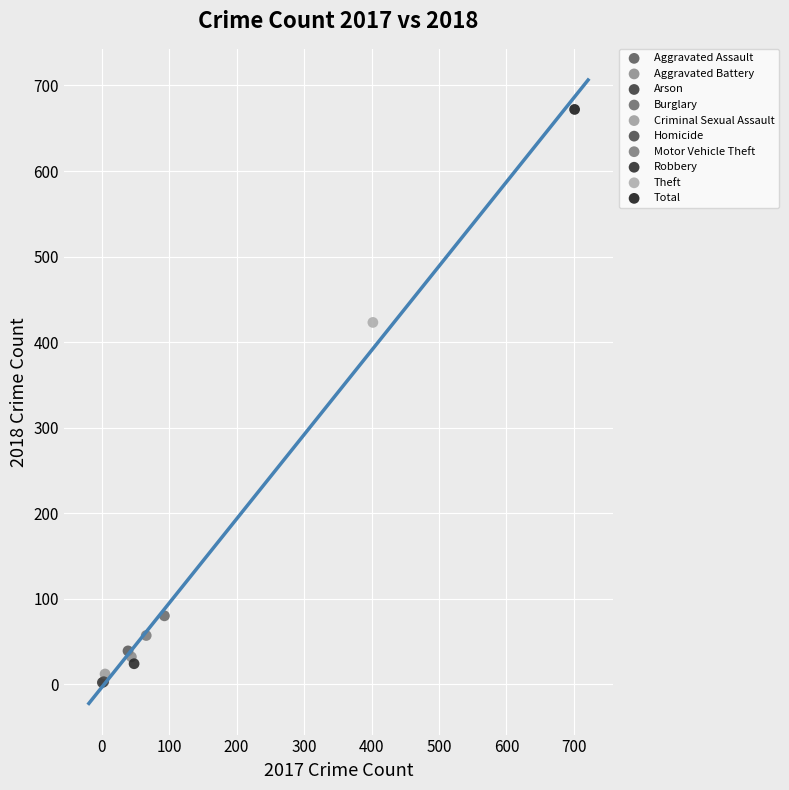

What are all the series names shown in the legend?

Aggravated Assault, Aggravated Battery, Arson, Burglary, Criminal Sexual Assault, Homicide, Motor Vehicle Theft, Robbery, Theft, Total